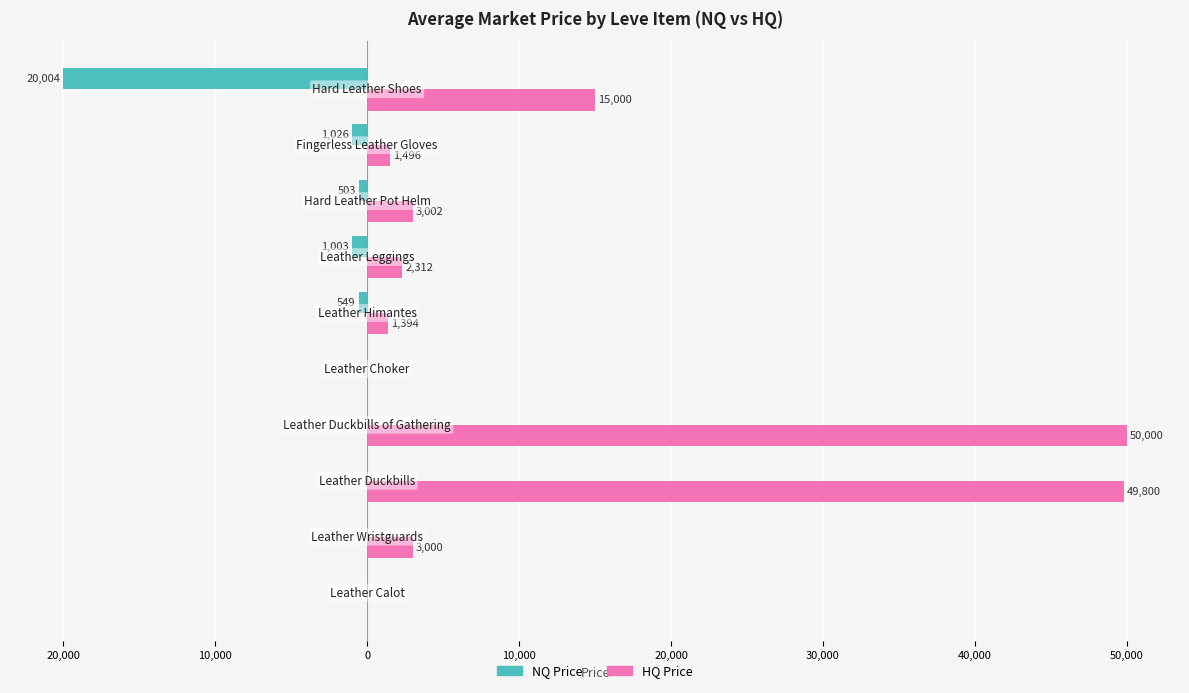

Reading right to left, list all the values displayed in this chart.

NQ Price: 60,000=-20004.0	50,000=-1026.2	40,000=-503.0	30,000=-1003.0	20,000=-549.2	10,000=0.0	0=0.0	10,000=0.0	20,000=0.0	30,000=0.0
HQ Price: 60,000=15000.0	50,000=1496.0	40,000=3002.5	30,000=2312.4	20,000=1394.5	10,000=0.0	0=50000.0	10,000=49799.5	20,000=3000.0	30,000=0.0